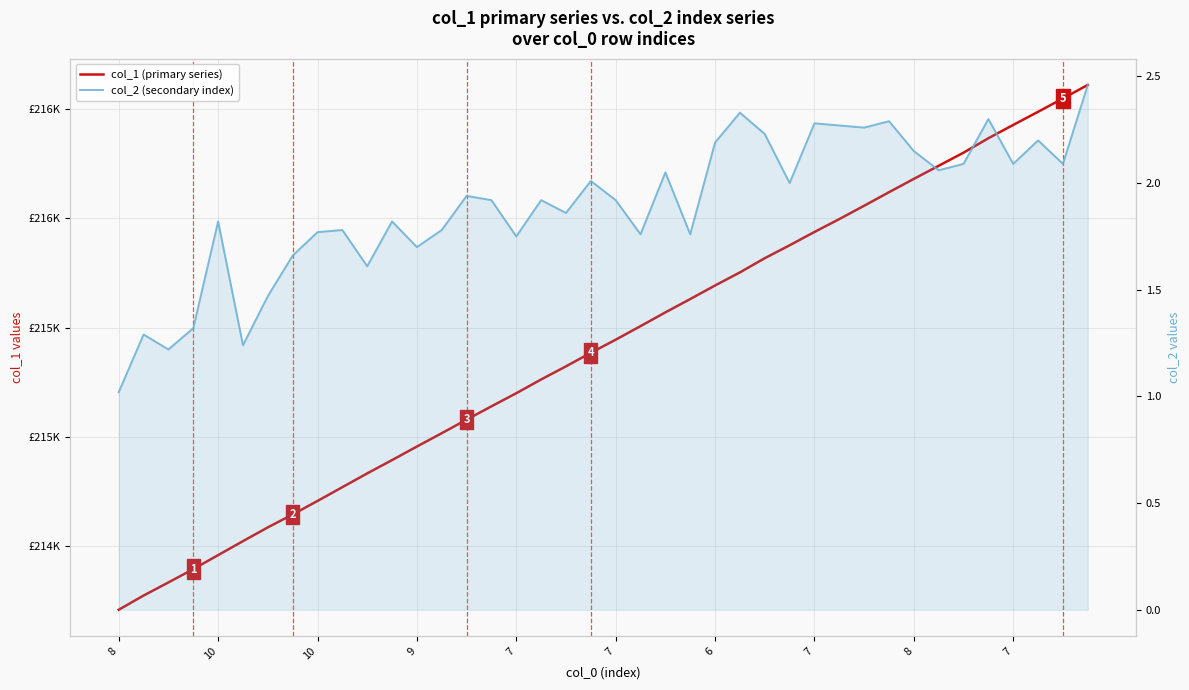

How many data points in col_1 (primary series) are less than 215445?

20